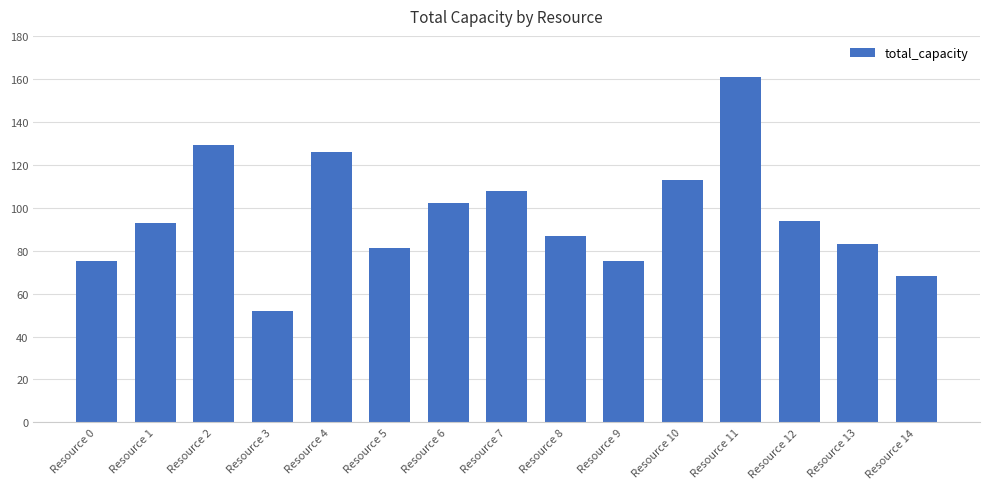

Is it true that the value at Resource 2 is 42?

False